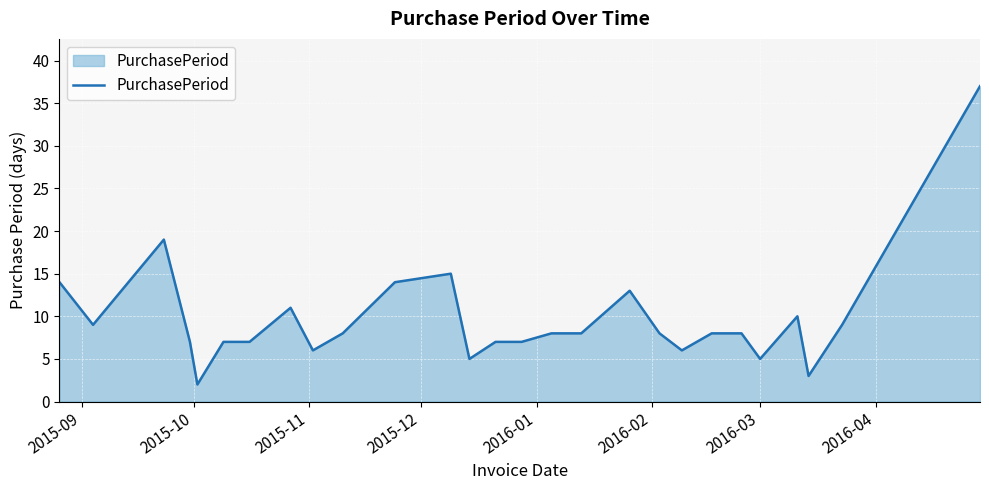

What is the greatest value displayed?

37